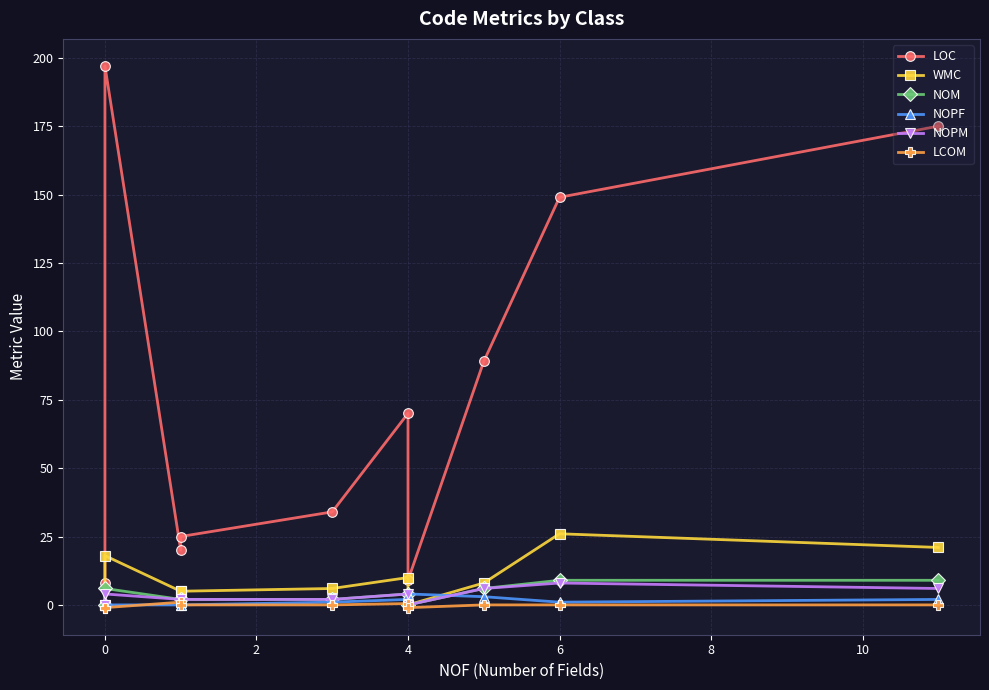

Does the chart have visible grid lines?

Yes